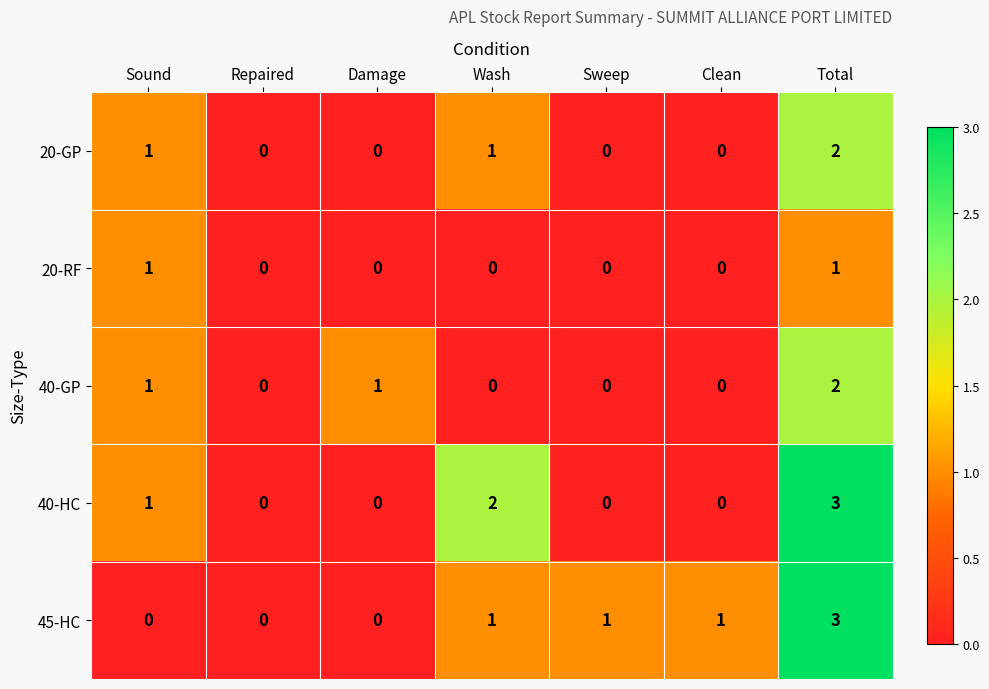

What is the sum of all 45-HC values?

6